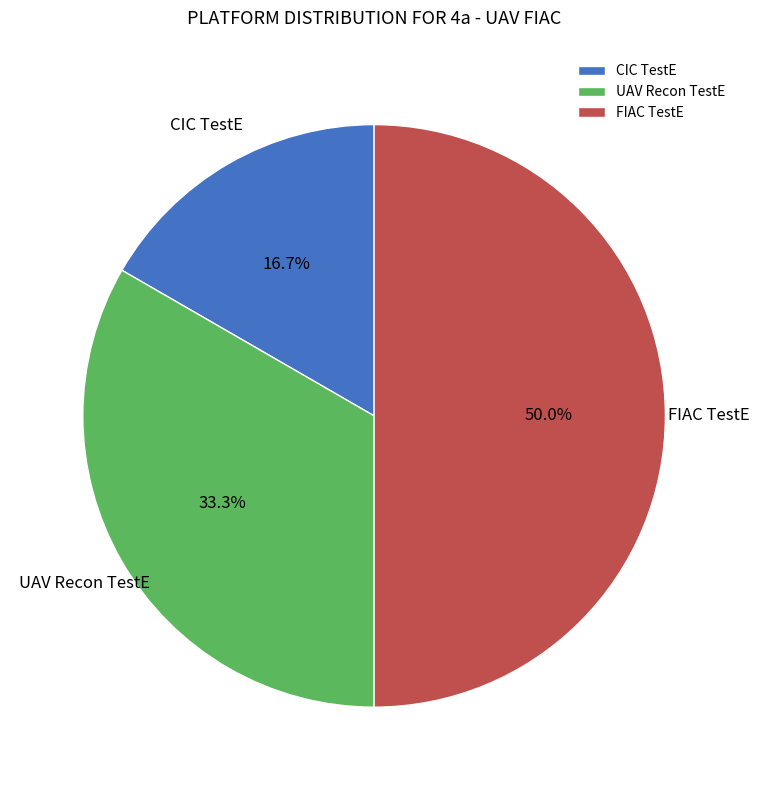

What is the smallest slice in the pie chart?

CIC TestE